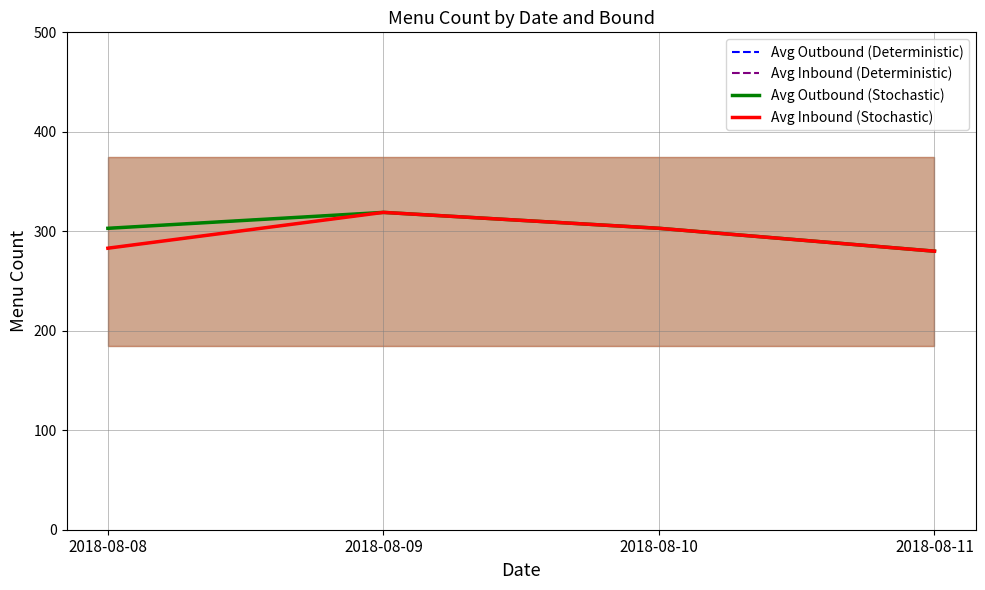

Reading right to left, list all the values displayed in this chart.

Avg Outbound (Deterministic): 2018-08-11=280	2018-08-10=303	2018-08-09=319	2018-08-08=303
Avg Inbound (Deterministic): 2018-08-11=280	2018-08-10=303	2018-08-09=319	2018-08-08=283
Avg Outbound (Stochastic): 2018-08-11=280	2018-08-10=303	2018-08-09=319	2018-08-08=303
Avg Inbound (Stochastic): 2018-08-11=280	2018-08-10=303	2018-08-09=319	2018-08-08=283